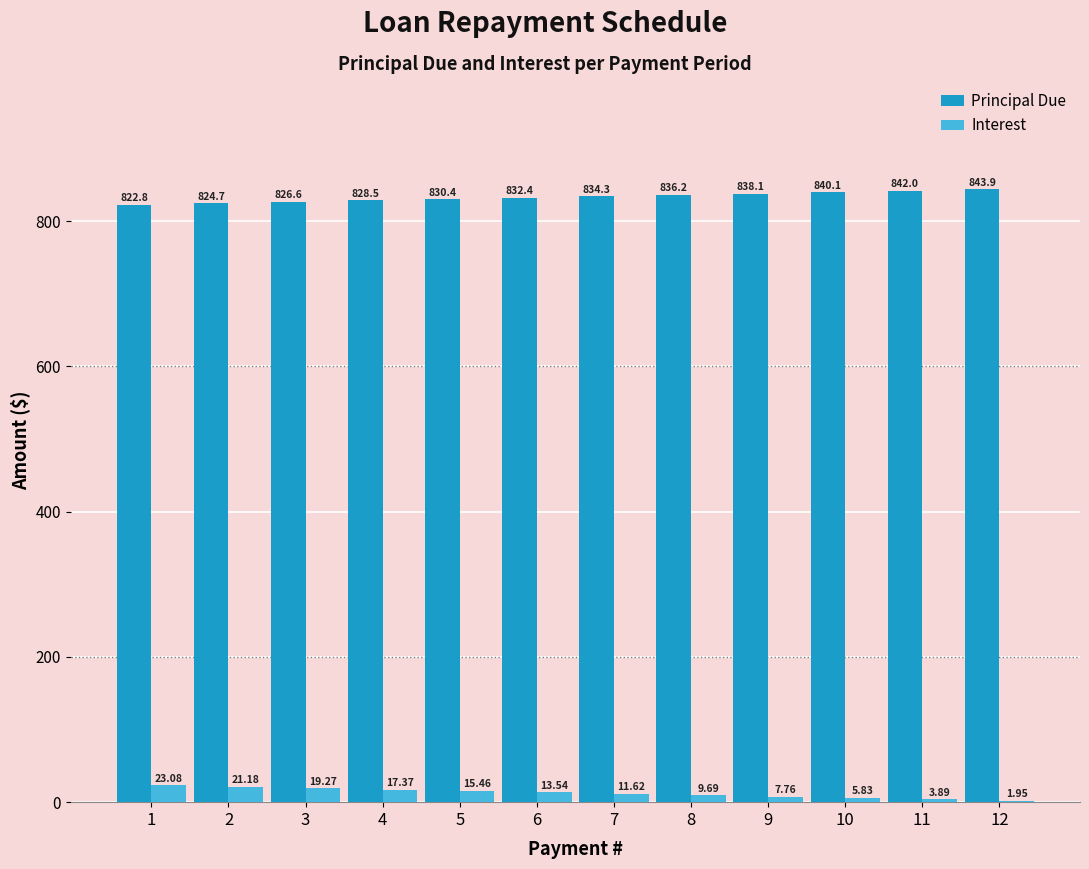

What is the sum of all Principal Due values?

10000.0